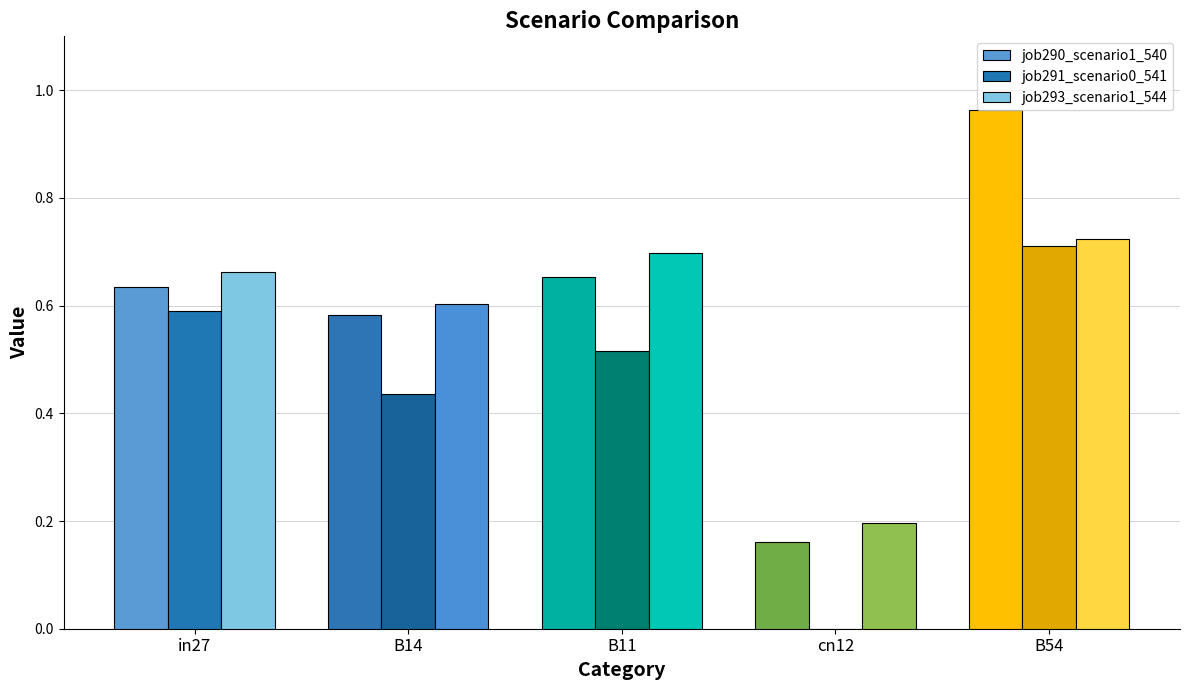

Is it true that job290_scenario1_540 equals 0.2 at cn12?

True